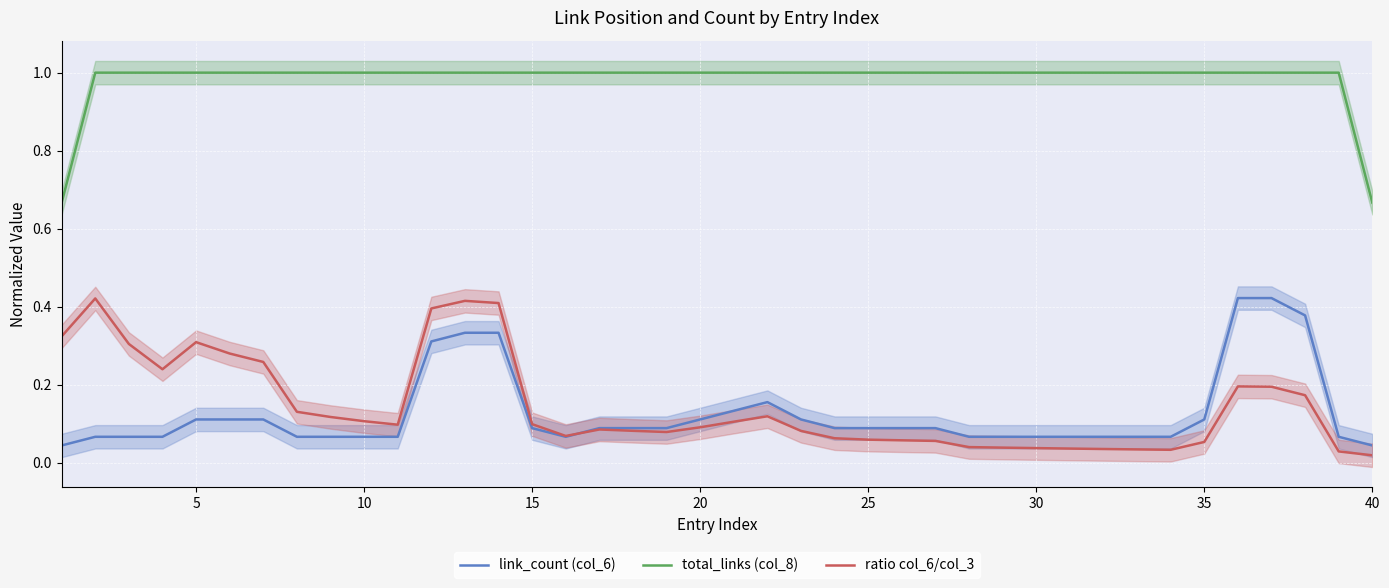

Is it true that link_count (col_6) equals 0.1 at 40?

False